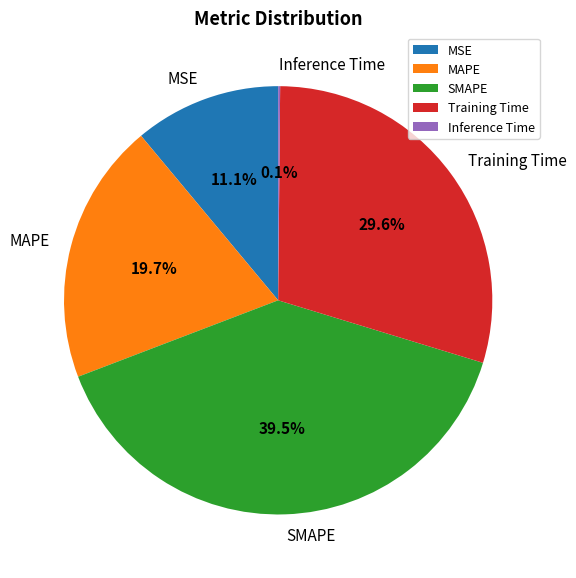

To the nearest percent, what is the combined percentage of MAPE and SMAPE?

59%